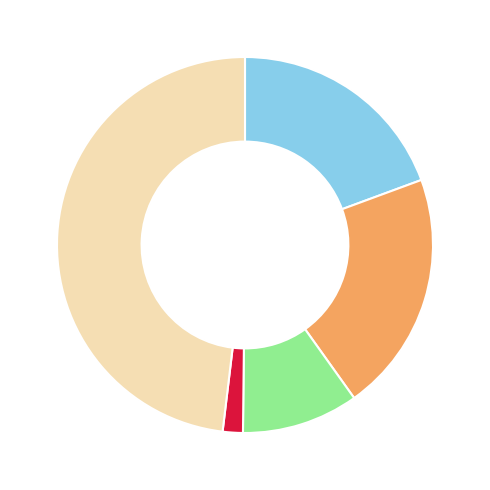

Count the number of slices in the pie.

5